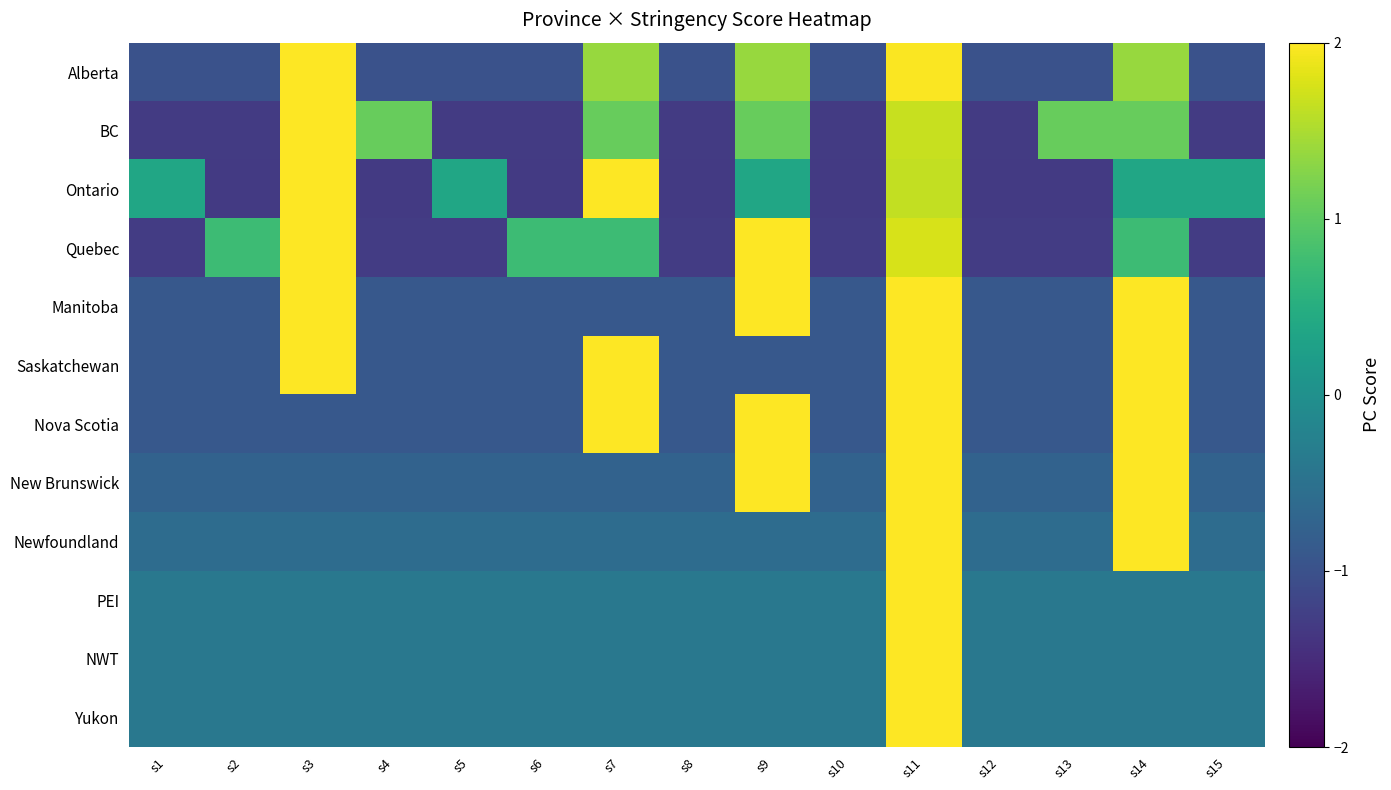

Which label corresponds to the smallest value in the chart?

s2